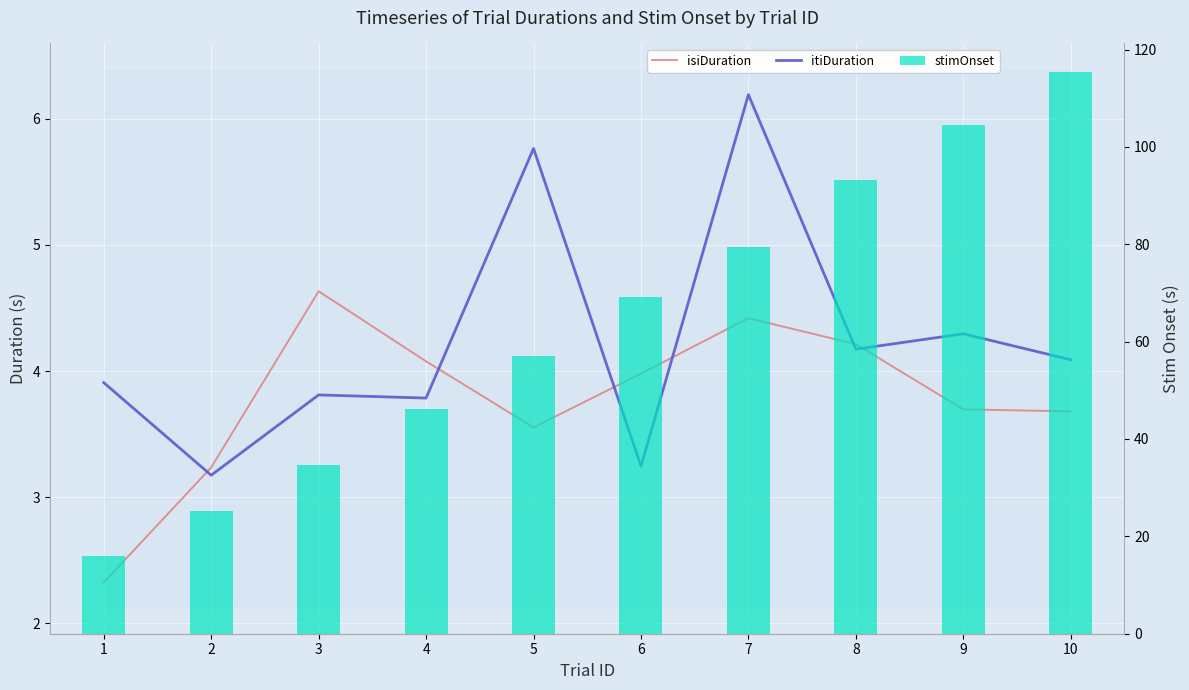

Which category has the lowest value in the itiDuration series?

2